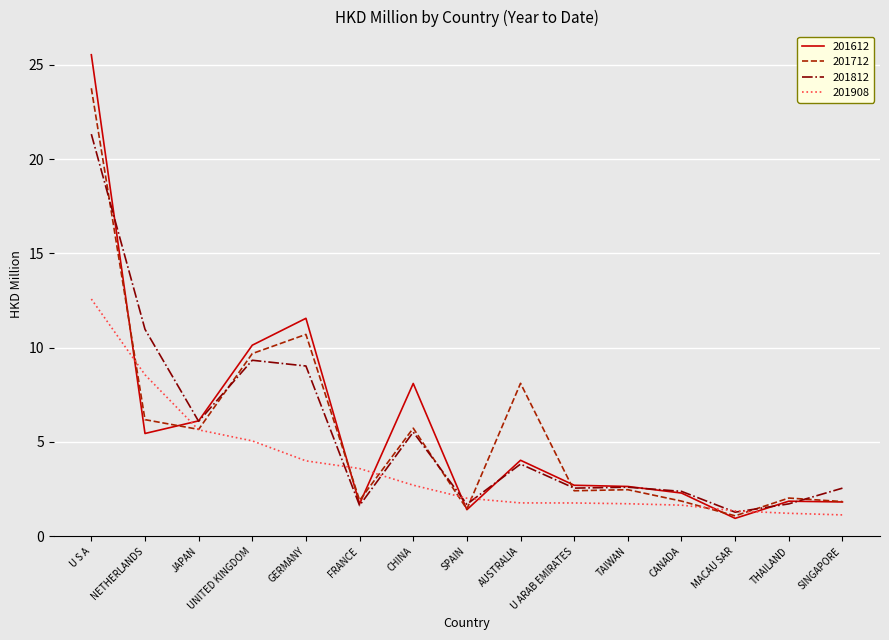

Rank the series by their maximum value, from lowest to highest.

201908, 201812, 201712, 201612